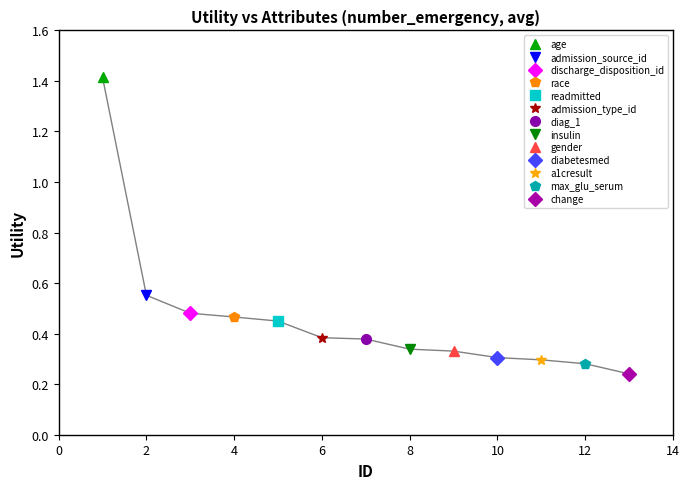

List the labels in order of value, smallest first.

change, max_glu_serum, a1cresult, diabetesmed, gender, insulin, diag_1, admission_type_id, readmitted, race, discharge_disposition_id, admission_source_id, age